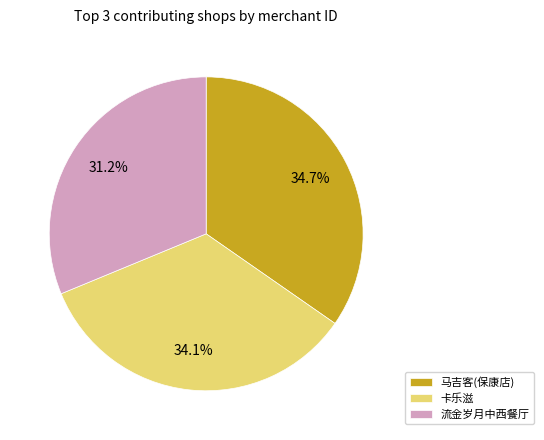

What portion of the pie excludes 流金岁月中西餐厅?

68.8%